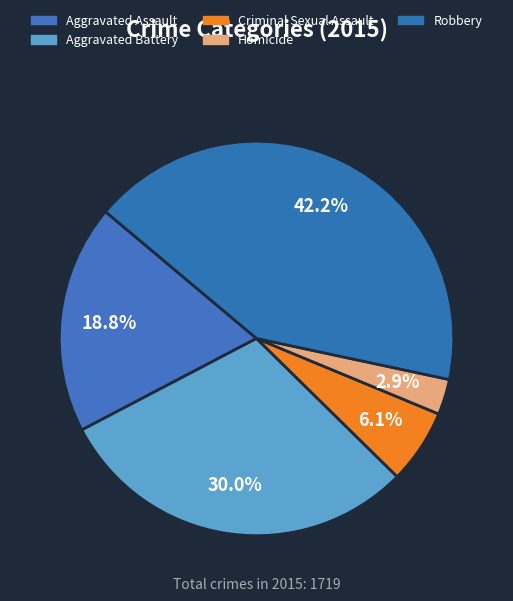

What is the ratio of the value at Aggravated Assault to the value at Aggravated Battery?

0.6